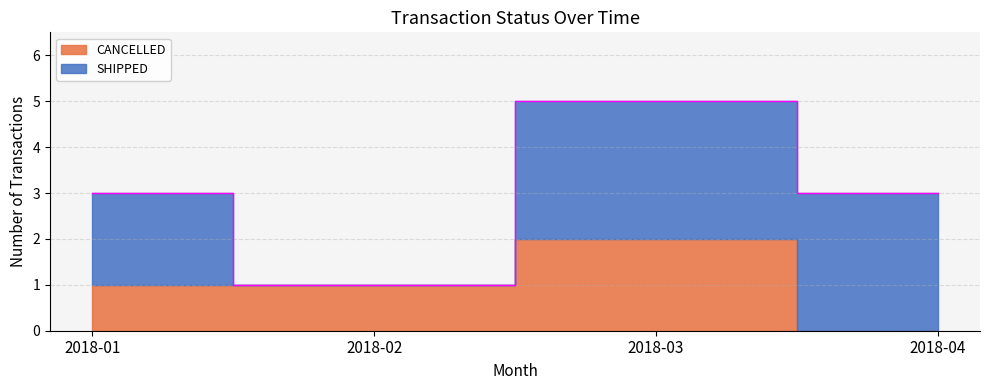

At which category does the chart reach its peak across all series?

2018-03